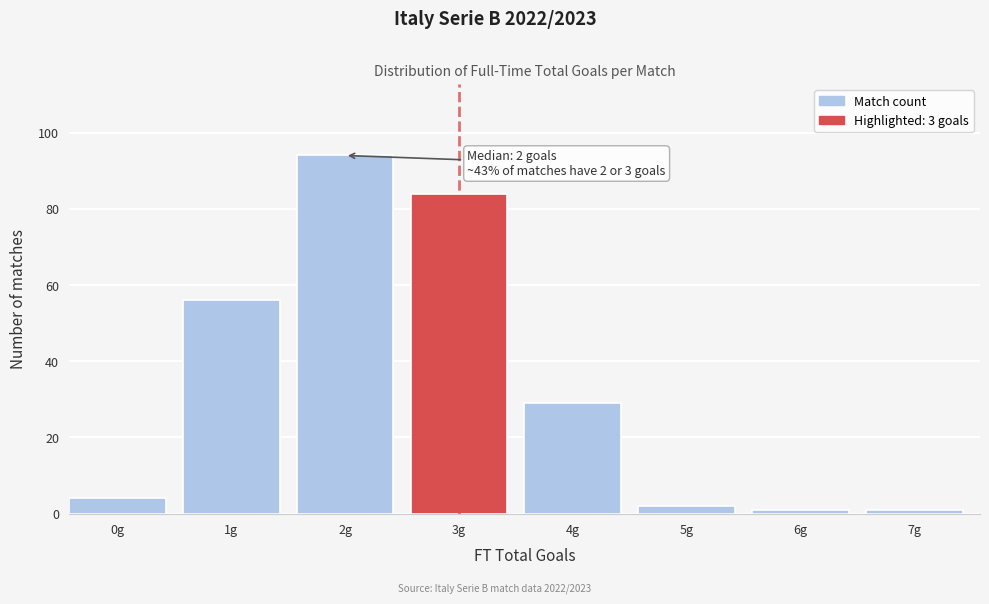

Reading left to right, what are all the values shown in this chart?

4	56	94	84	29	2	1	1